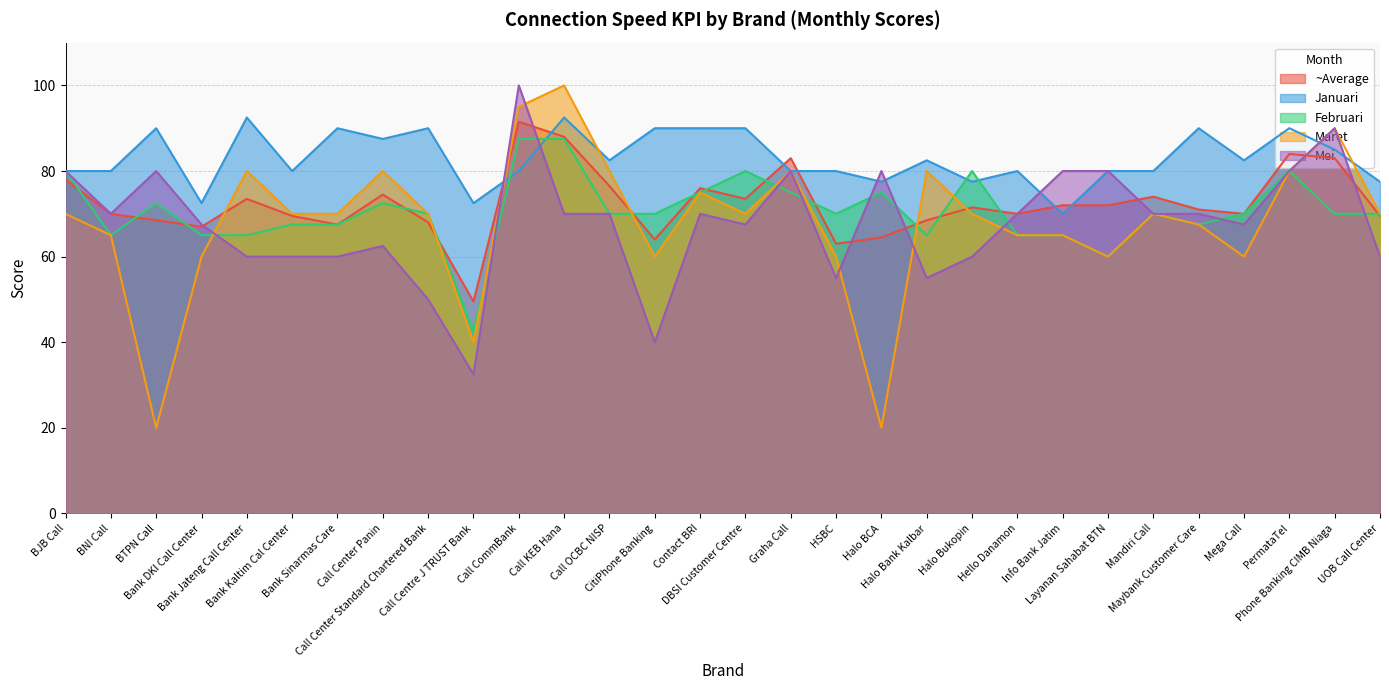

At how many categories does at least one series exceed 76?

28